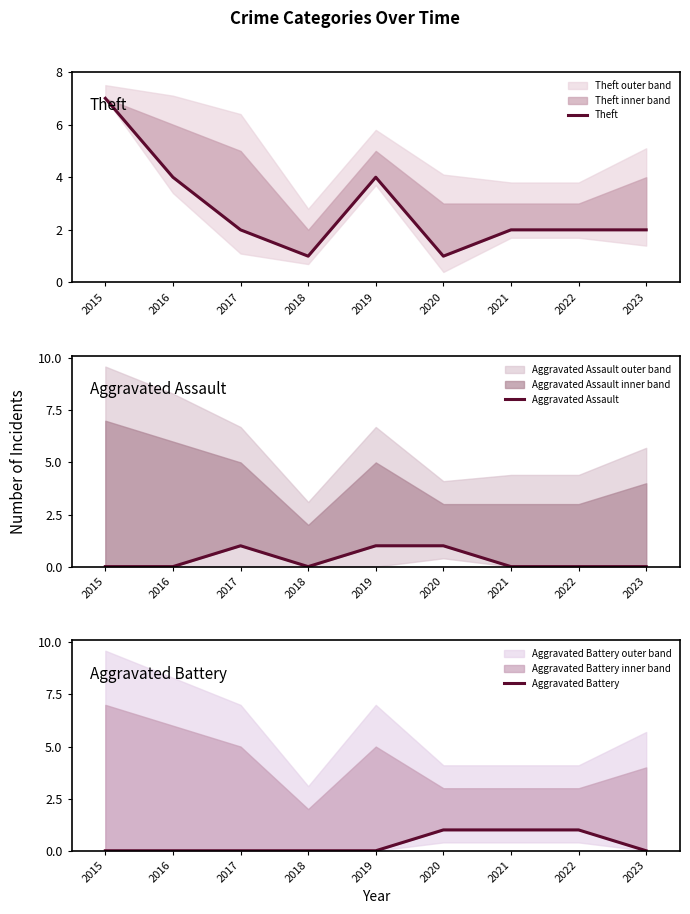

At which category is the sum across all series the highest?

2015